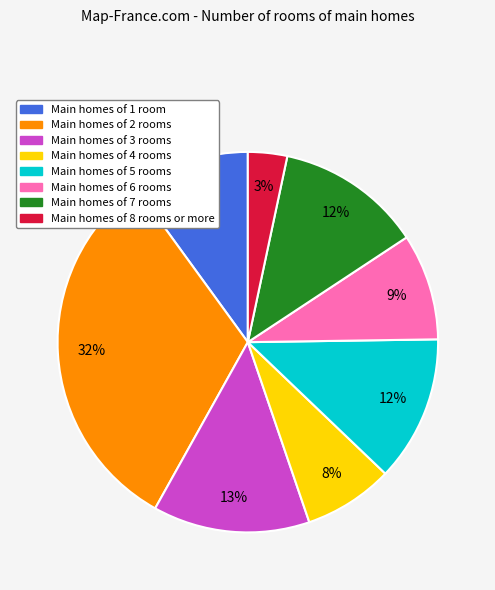

How many segments does this pie chart have?

8